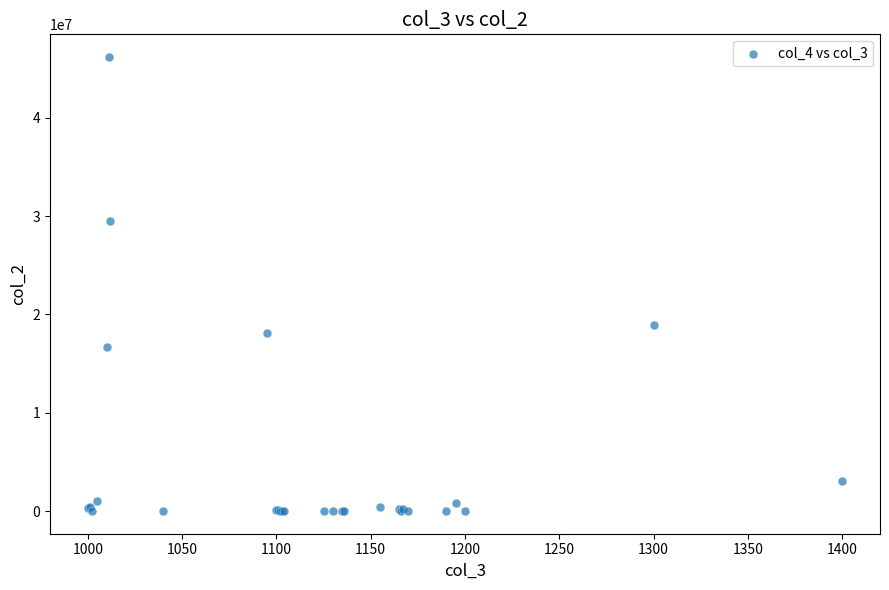

What Y value in the scatter plot is closest to 23100739?

18887200